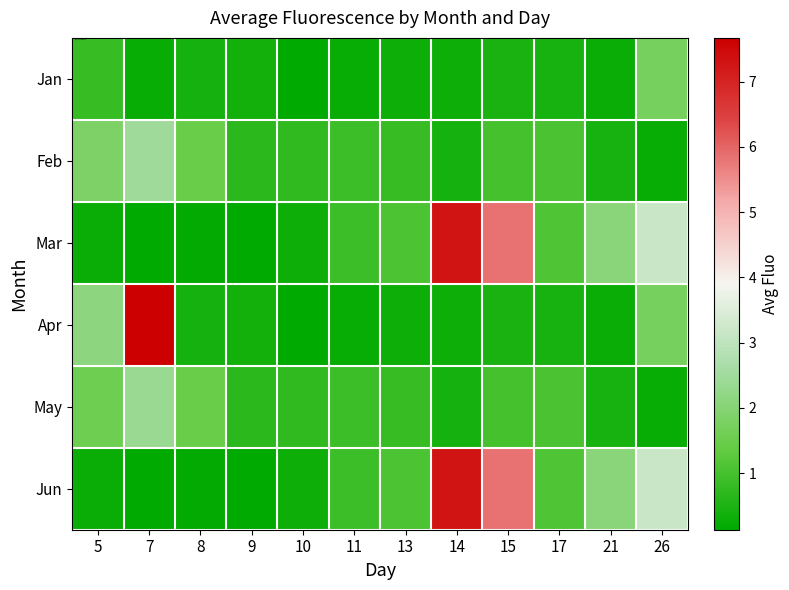

Which series has the largest range (max minus min)?

Apr